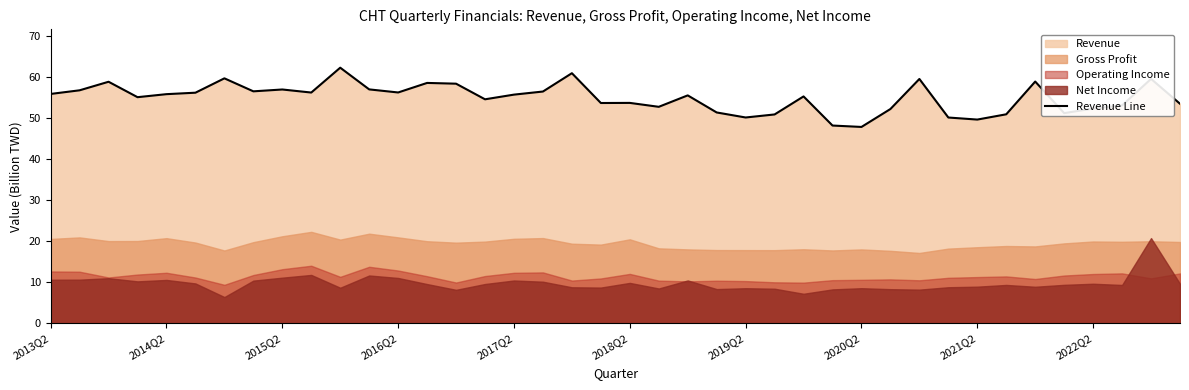

What is the greatest value displayed?

62.2